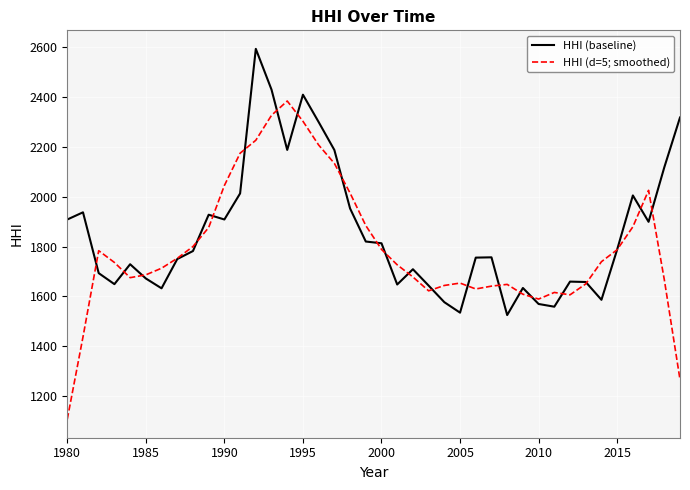

Which series has the widest spread of values?

HHI (d=5; smoothed)